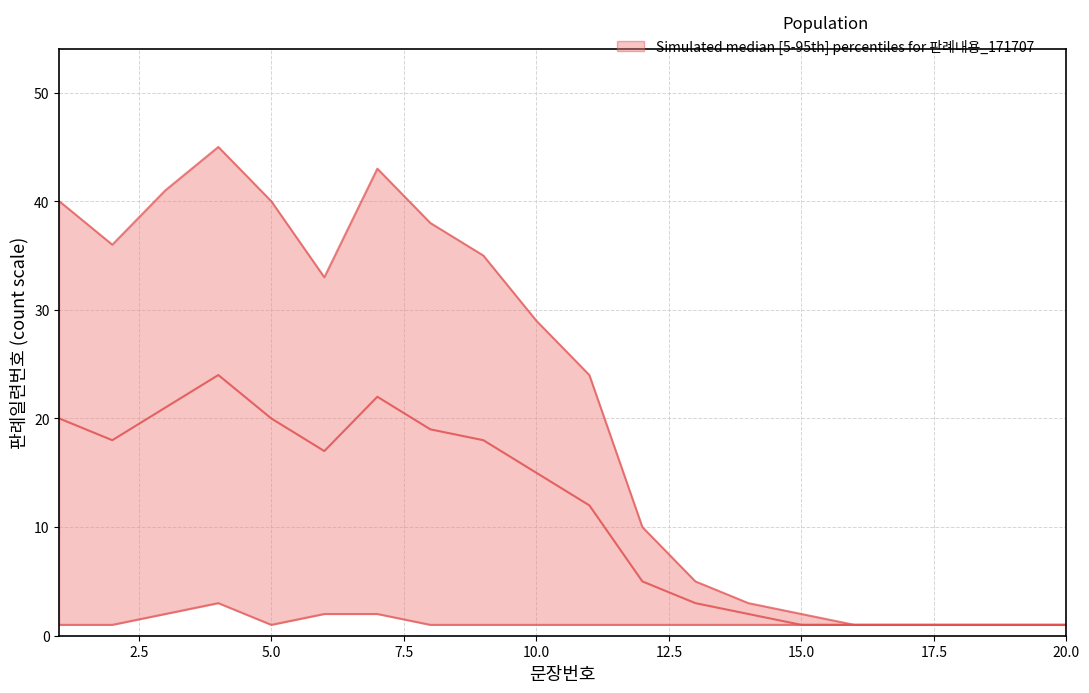

Between 1 and 3, which series saw the biggest shift?

upper